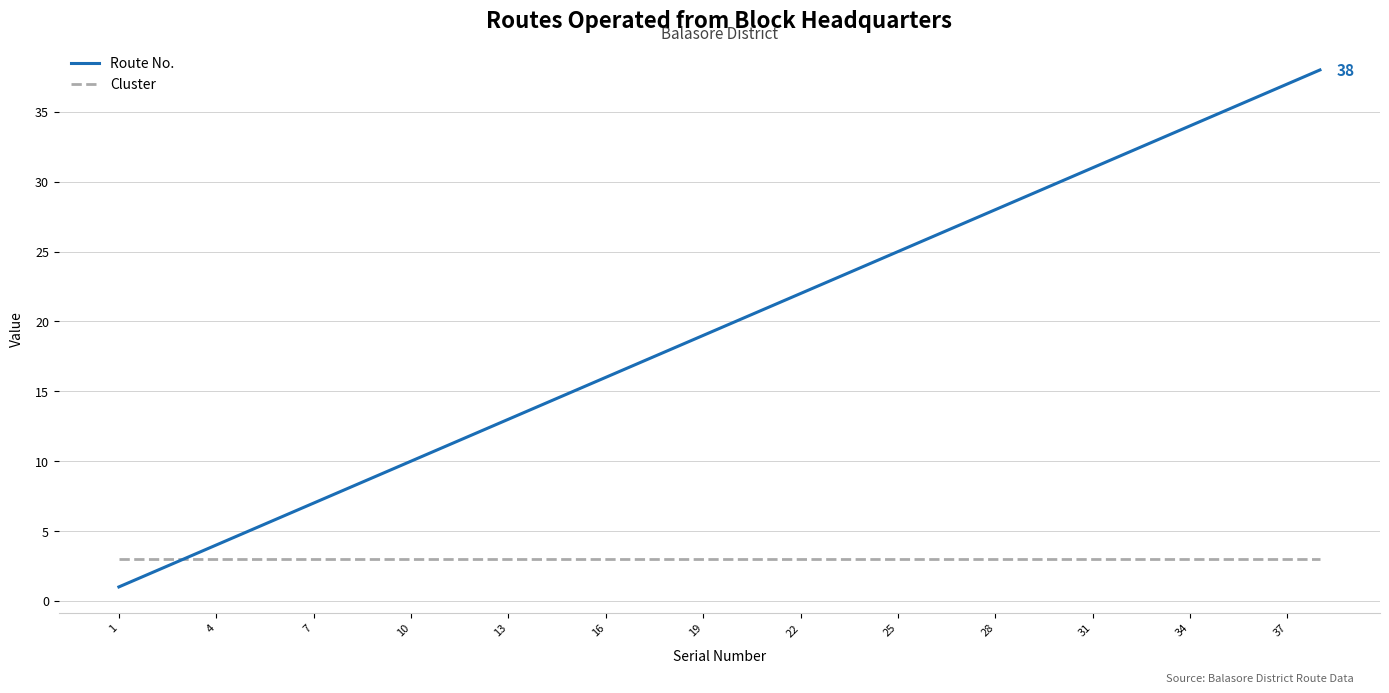

What is the minimum value for Cluster?

3